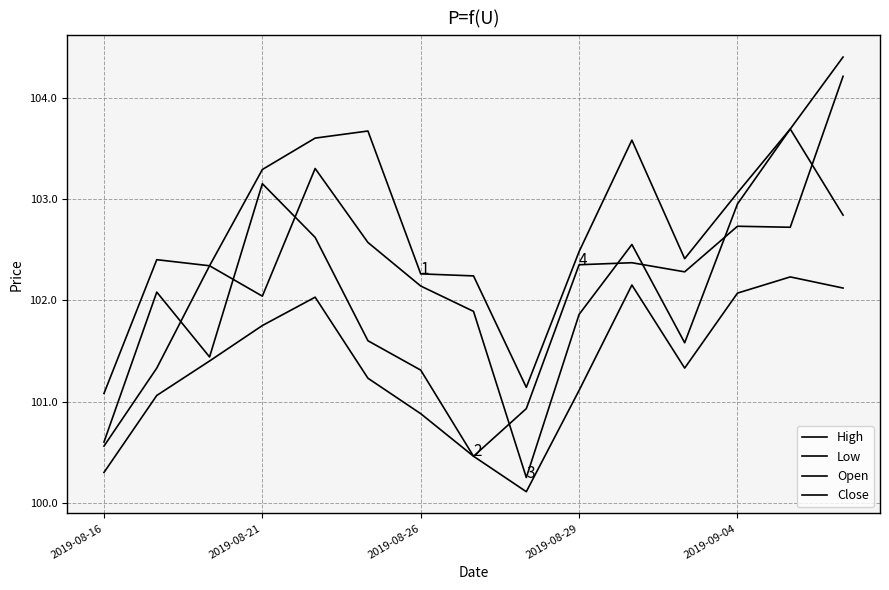

How many lines are shown in the chart?

4